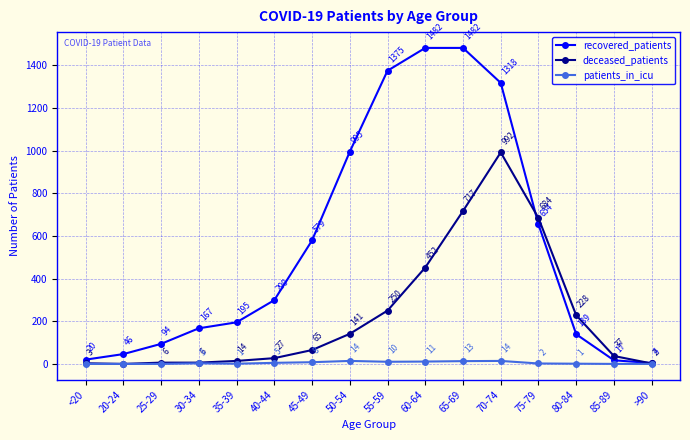

What is the approximate value of recovered_patients at 50-54, to the nearest 100?

1000